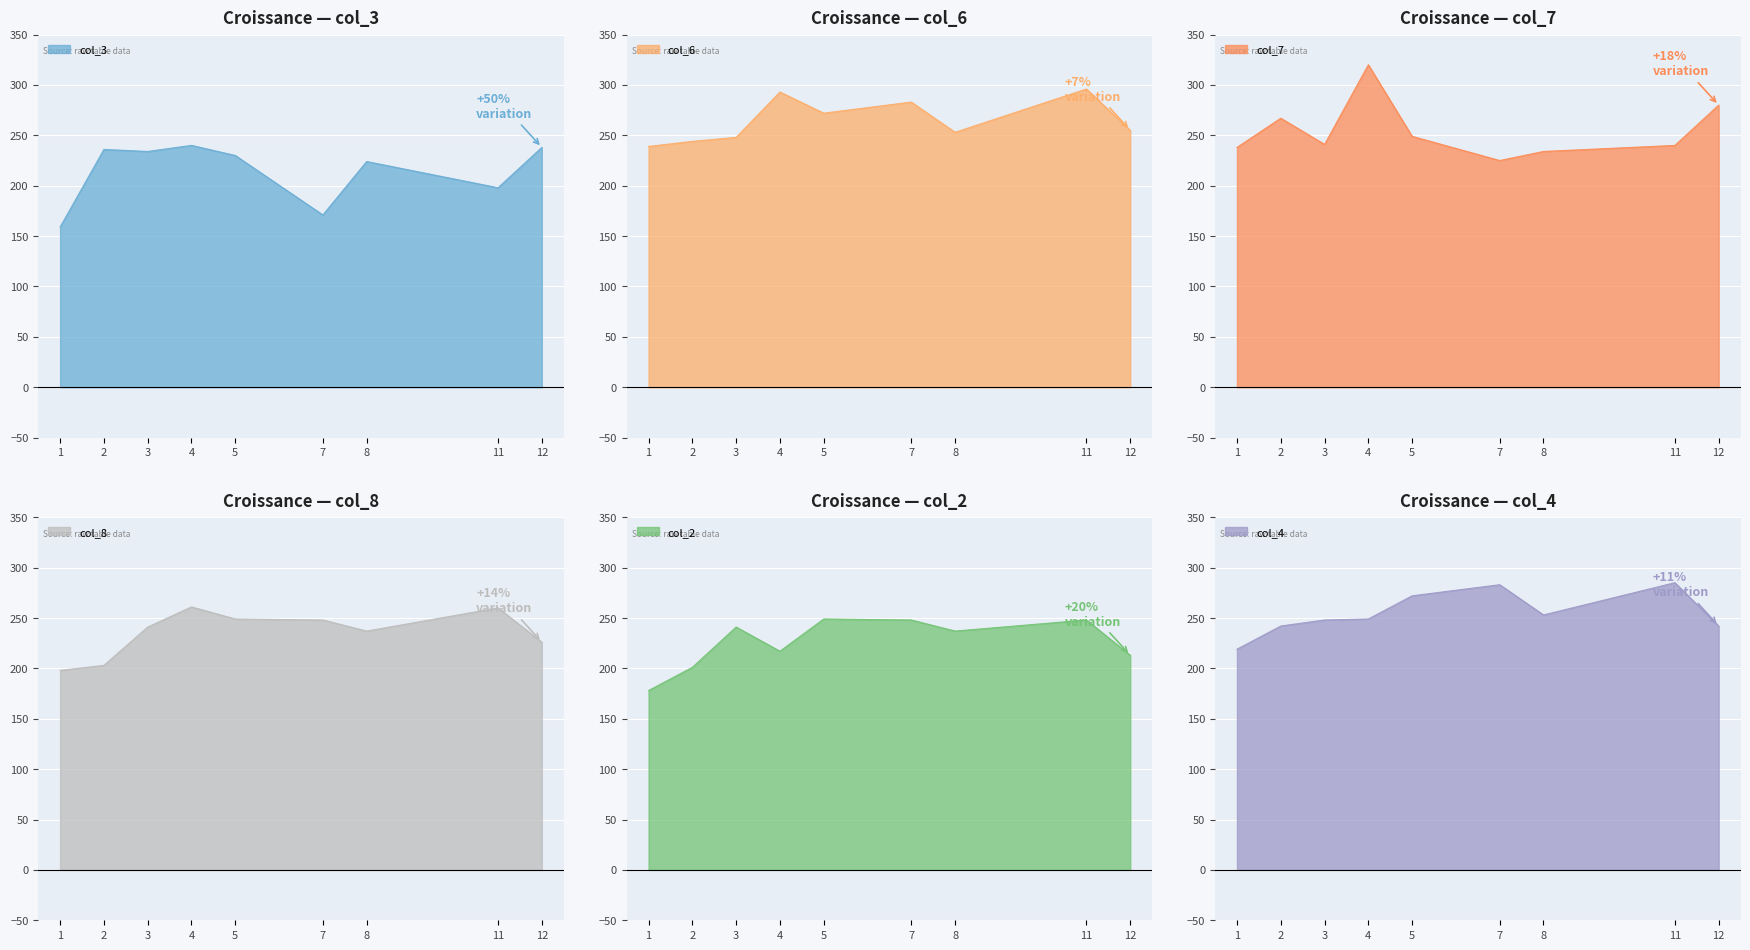

True or false: col_4 and col_6 intersect in this chart.

False